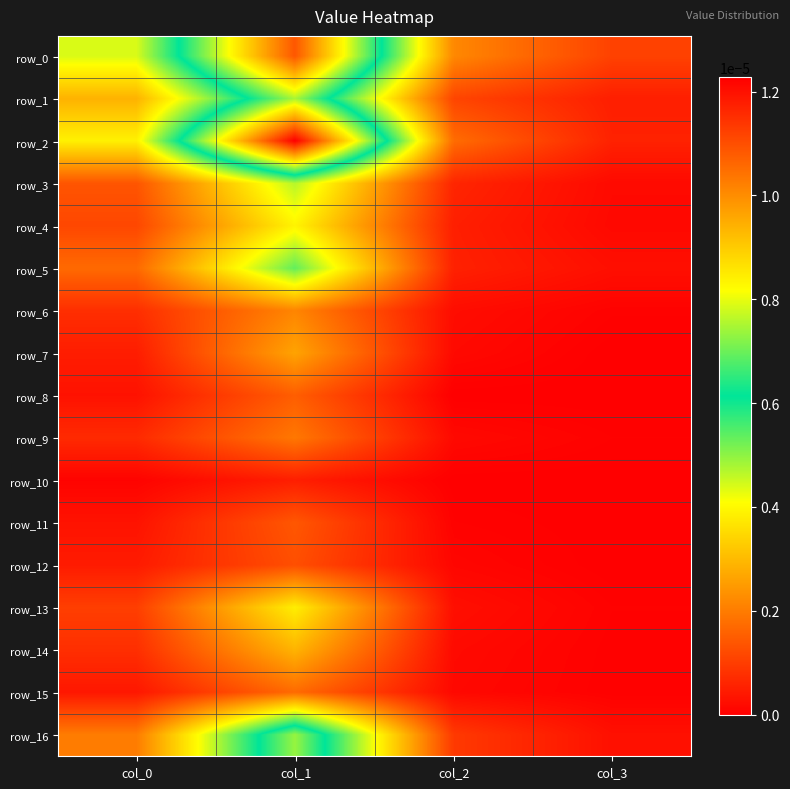

True or false: row_6 has a value of 0.0 at col_2.

False